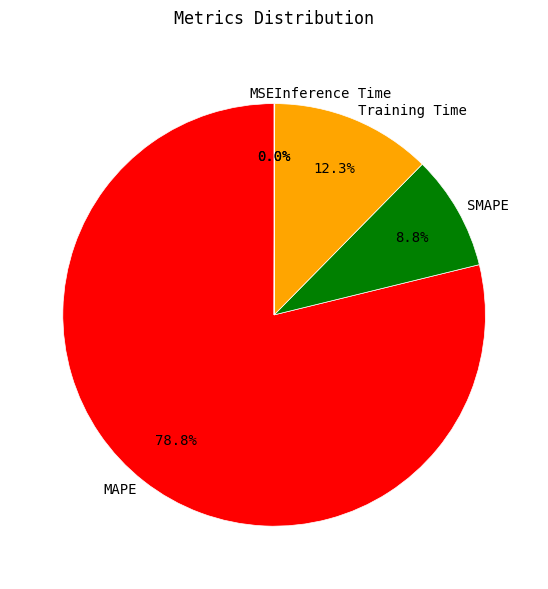

Between Training Time and MAPE, which is larger?

MAPE